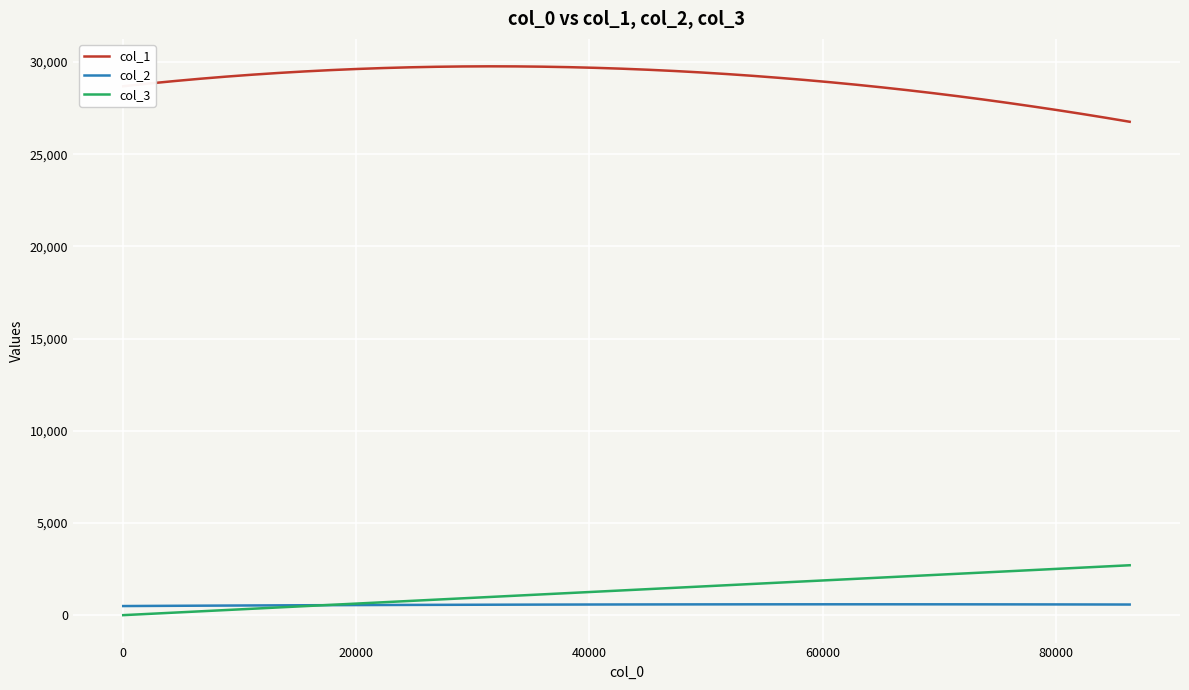

What is the maximum value shown in the chart?

29762.0